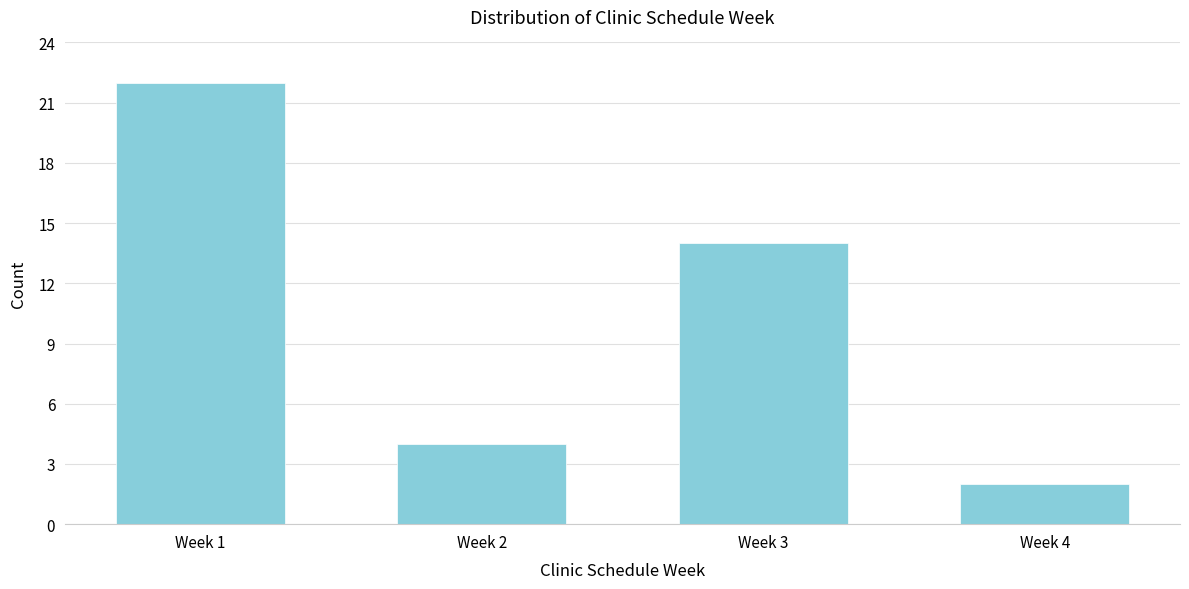

Reading left to right, list all the values displayed in this chart.

22	4	14	2